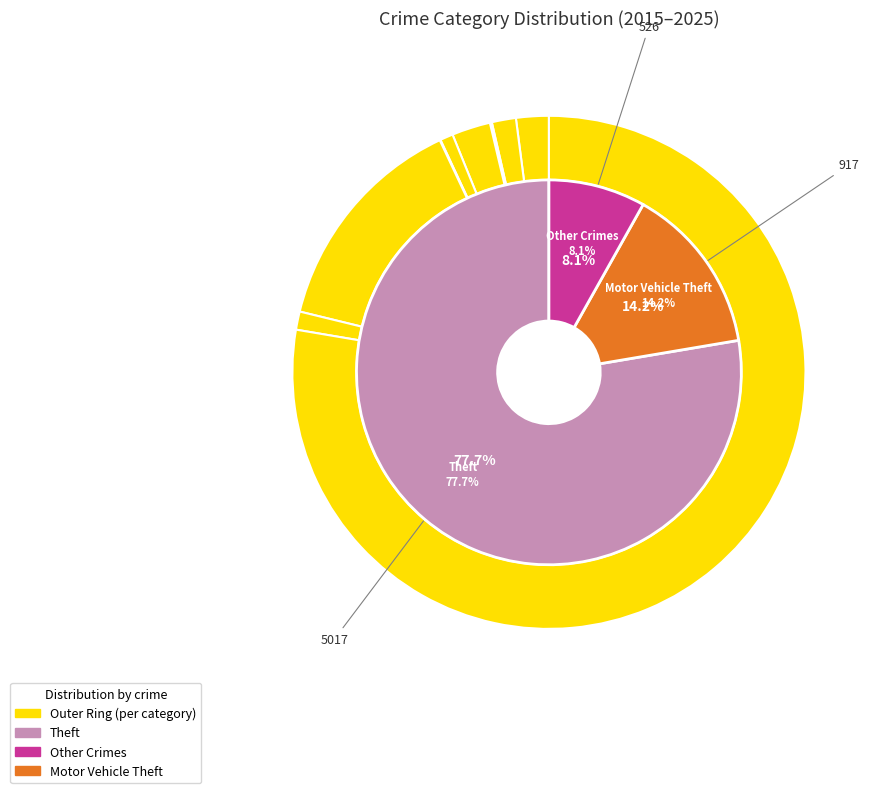

To the nearest percent, what percentage of the pie is Aggravated Assault?

2%